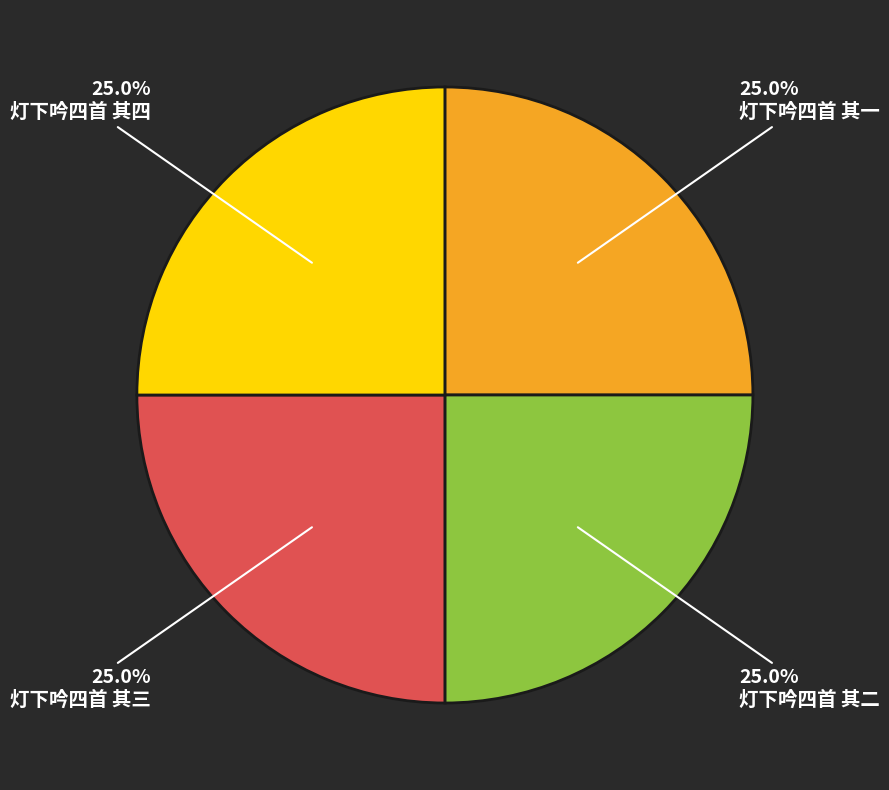

Approximately how many times larger is the value at 灯下吟四首 其二 compared to 灯下吟四首 其一?

1.0